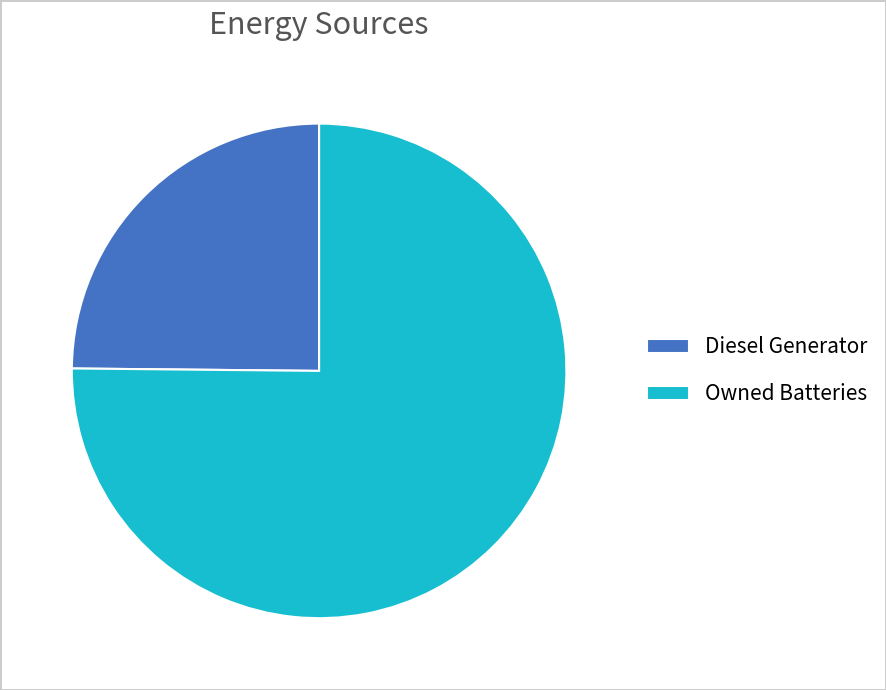

Rank the categories by value from lowest to highest.

Diesel Generator, Owned Batteries